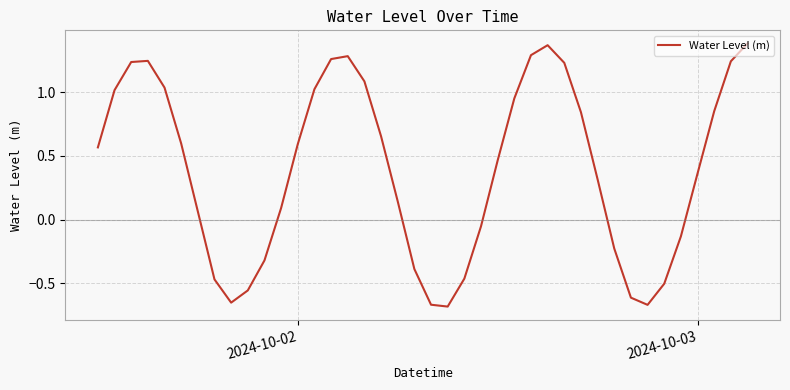

What is the difference between the maximum and minimum values?

2.1